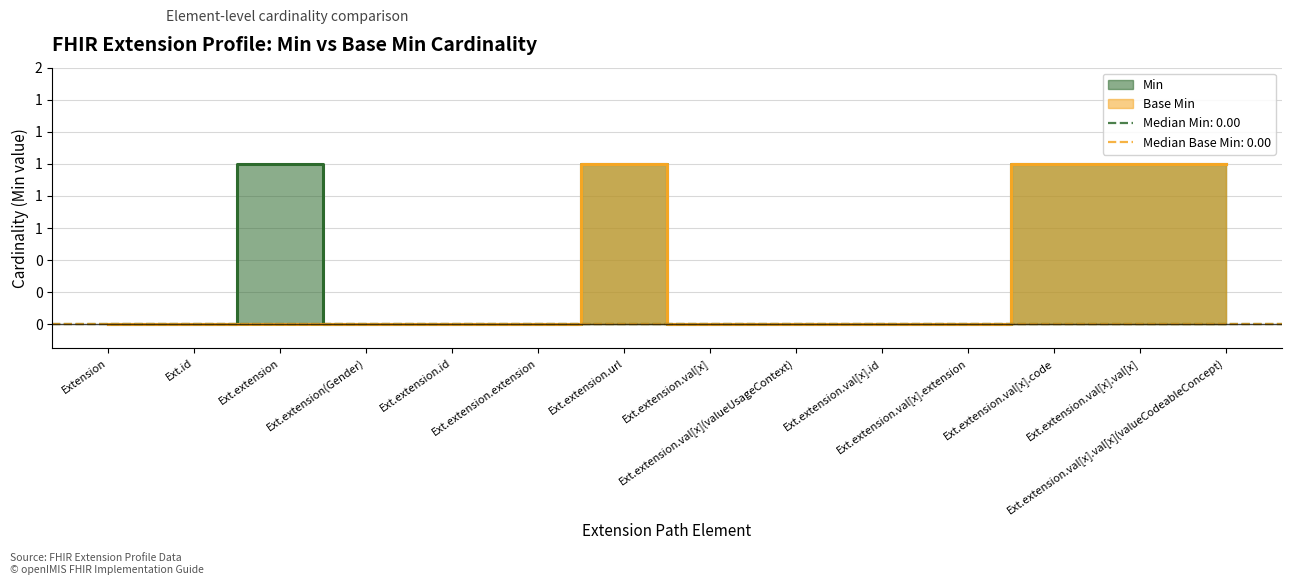

The Base Min series shows 1 at Ext.extension.val[x].code. True or false?

True